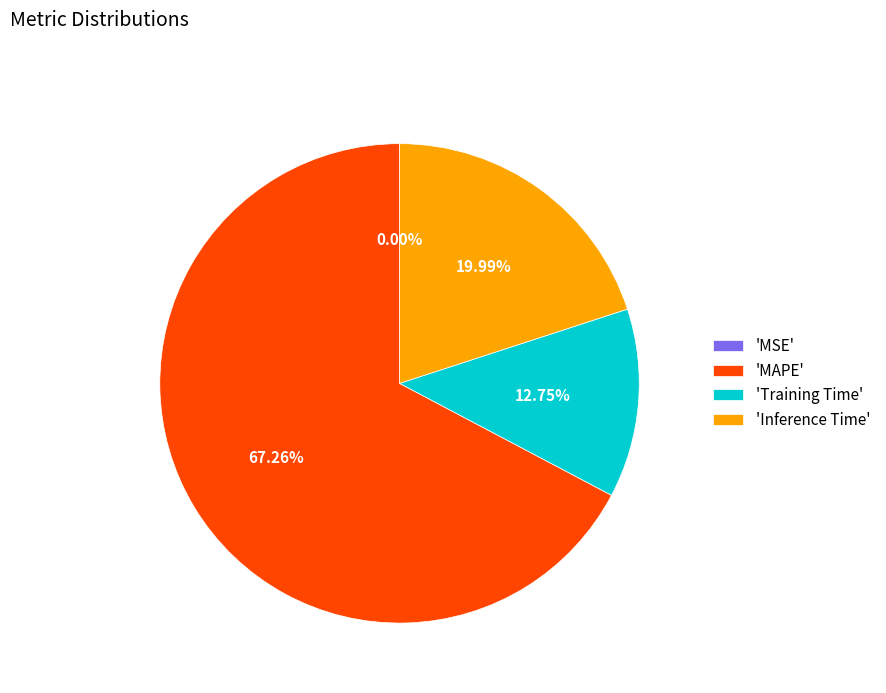

To the nearest percent, what is the difference between the largest and smallest slice percentages?

67%